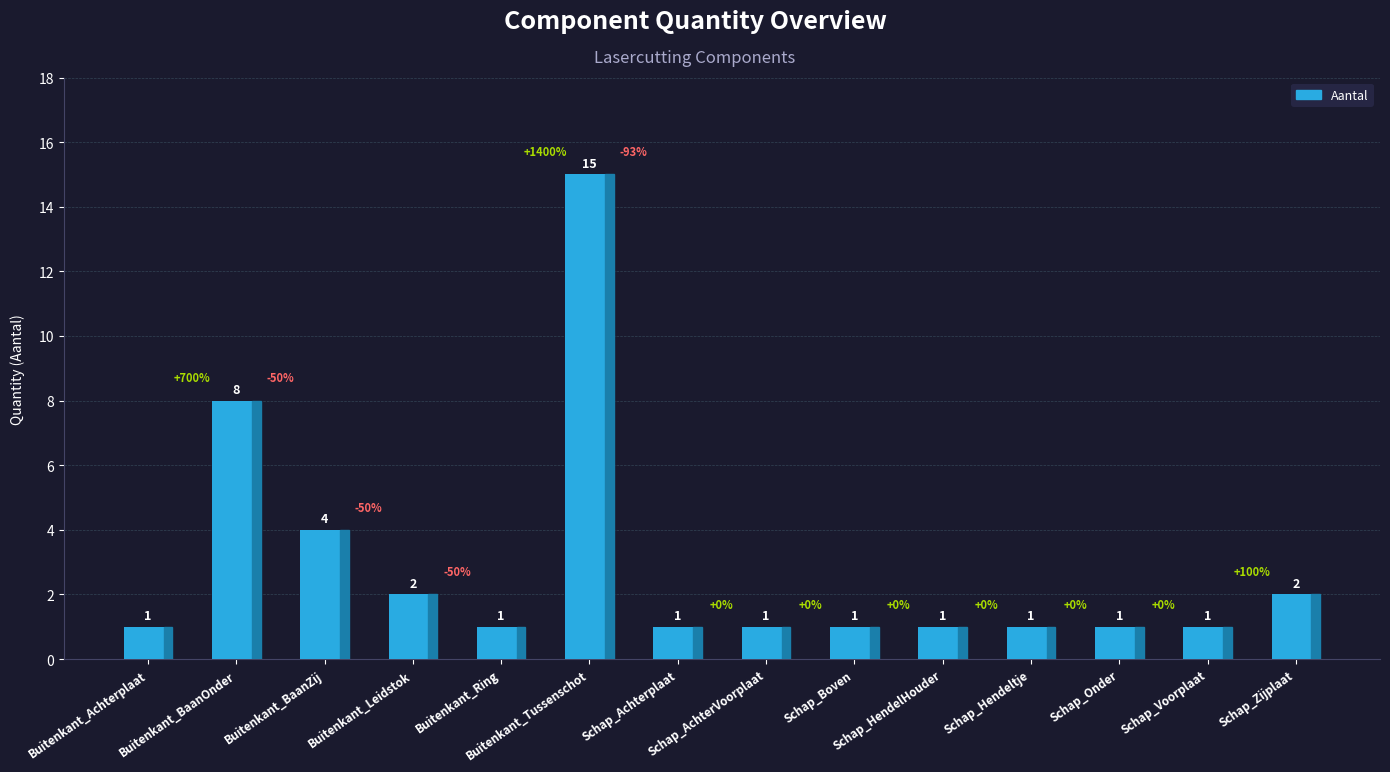

What is the ratio of the value at Schap_Voorplaat to the value at Buitenkant_Leidstok?

0.5